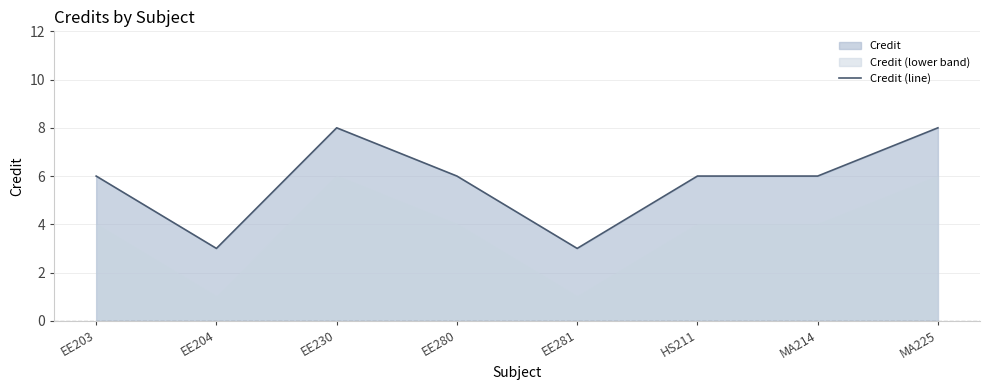

What is the difference between the maximum and second lowest values?

5